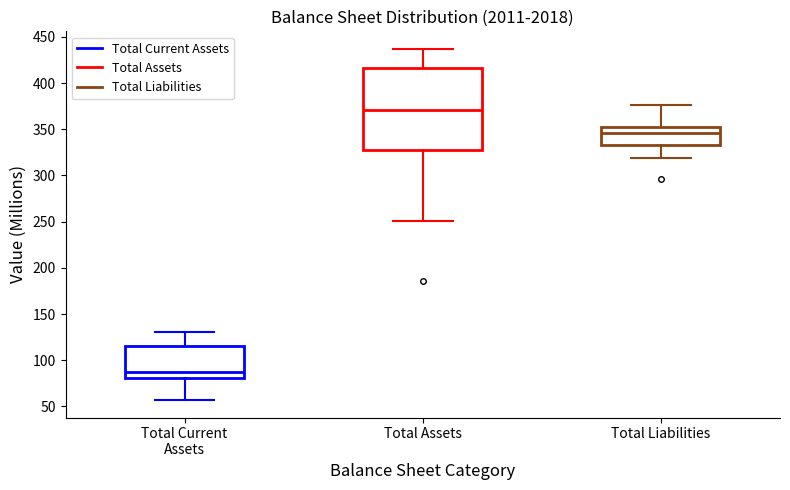

Which box is the tallest, from its lower edge to its upper edge?

Total Assets